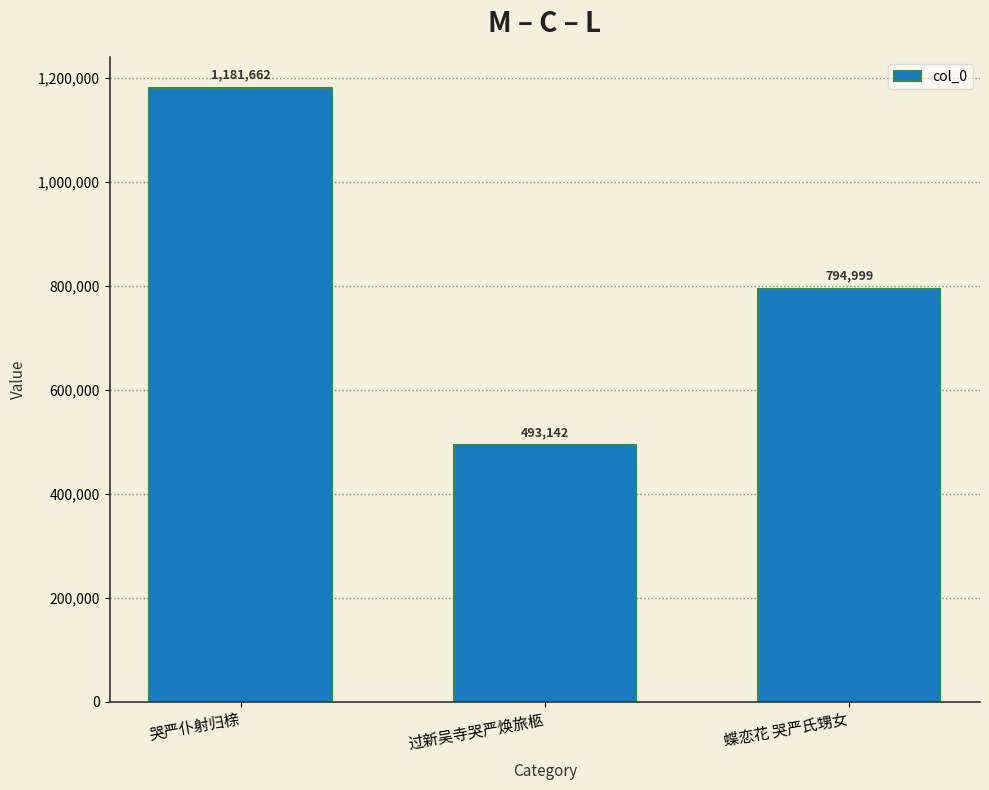

Count the number of categories in the chart.

3